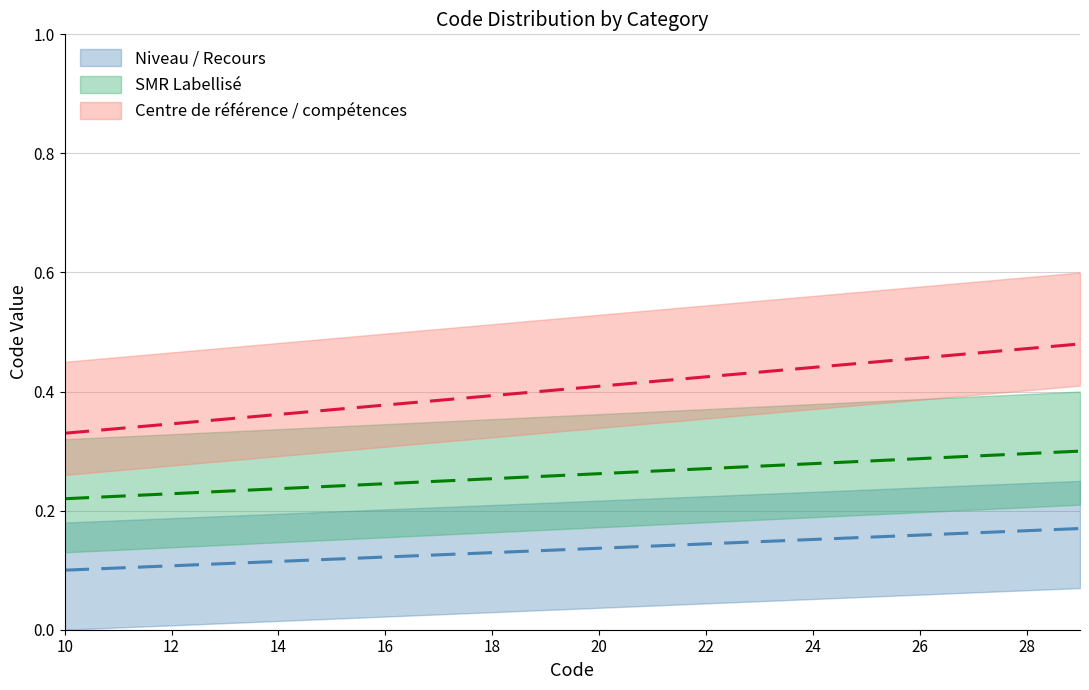

What is the total value across all series at 19?

0.8